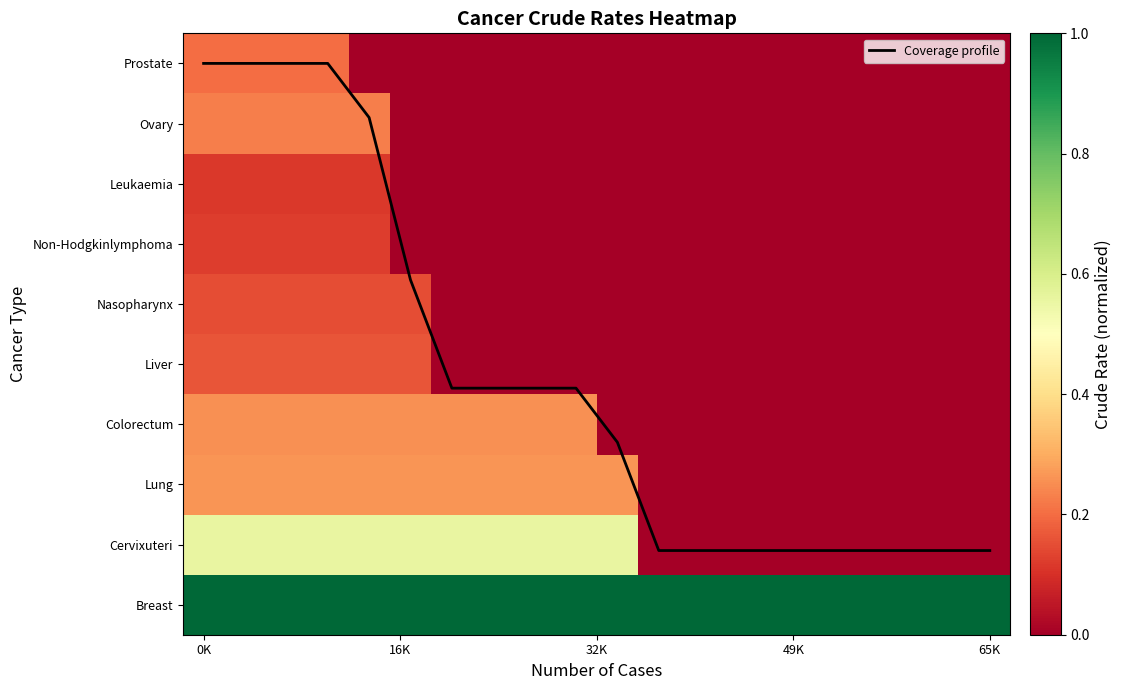

Which label corresponds to the largest value in the chart?

0K